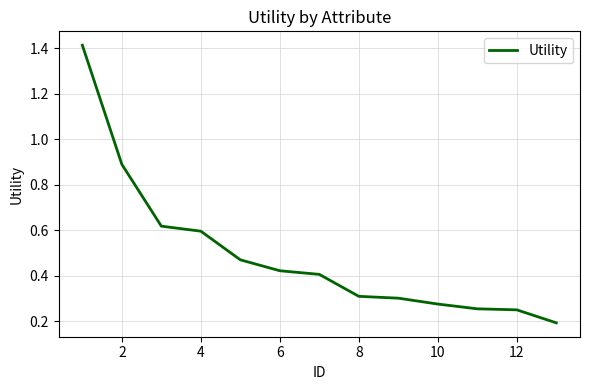

Is this an area chart (filled region under the line)?

No